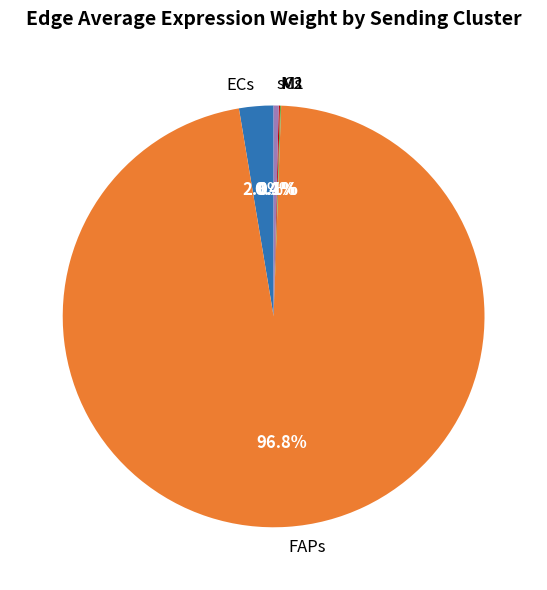

Which slice is the largest?

FAPs